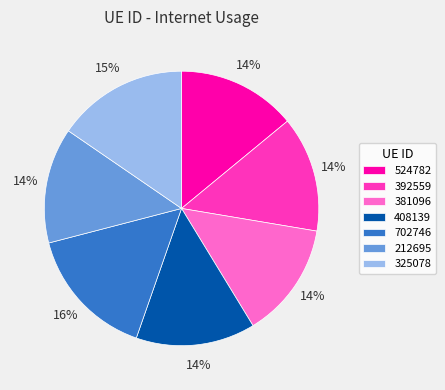

To the nearest percent, what percentage of the pie is 408139?

14%